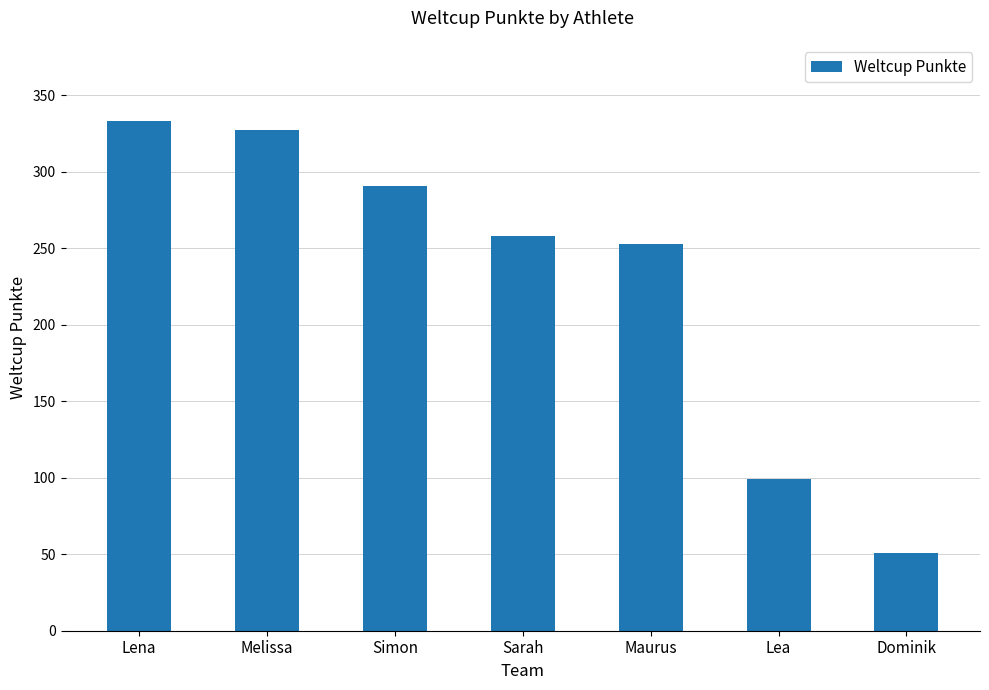

What is the sum of the values at Maurus and Lea?

352